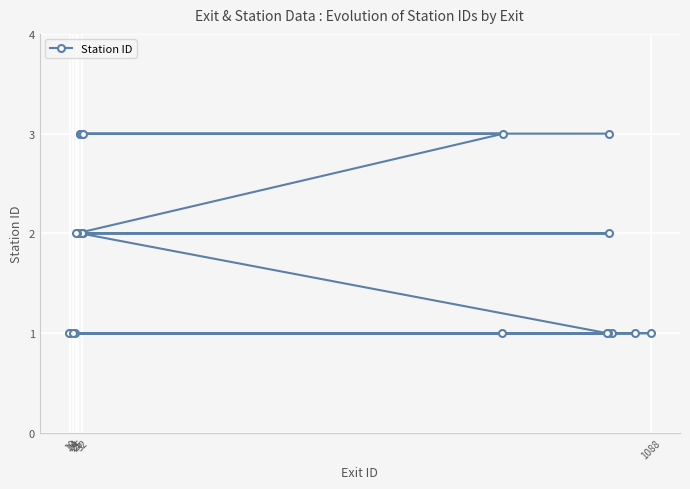

What is the maximum value shown in the chart?

3